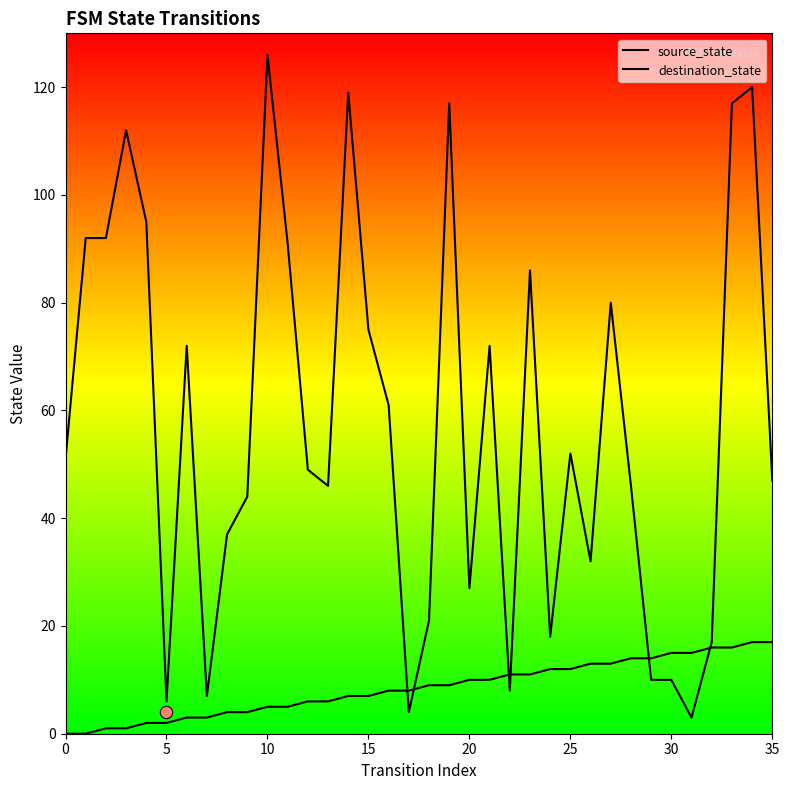

At which category is the sum across all series the highest?

34